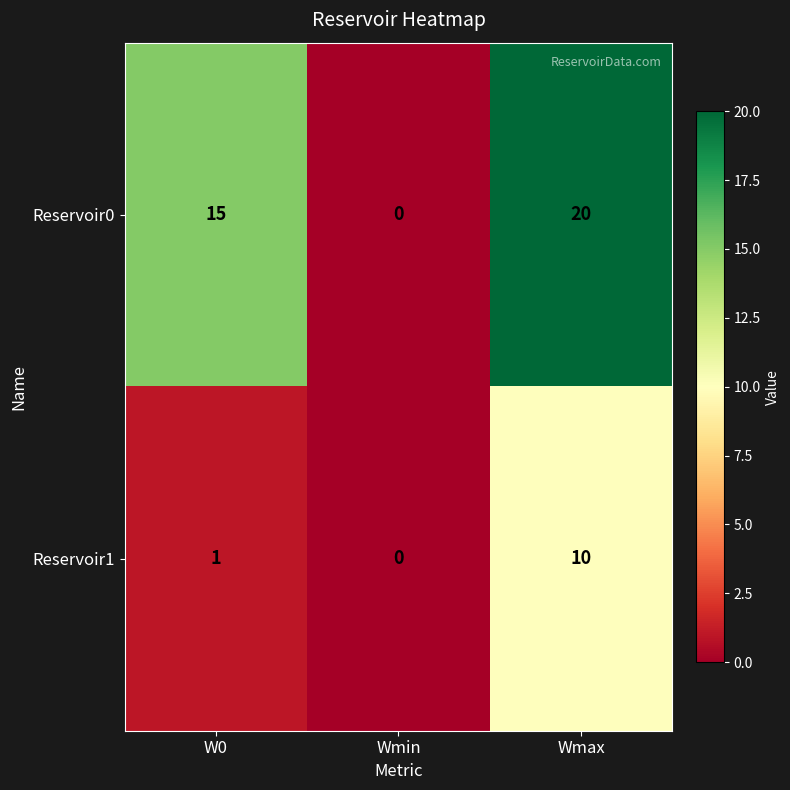

Is it true that Reservoir0 equals 20 at Wmax?

True